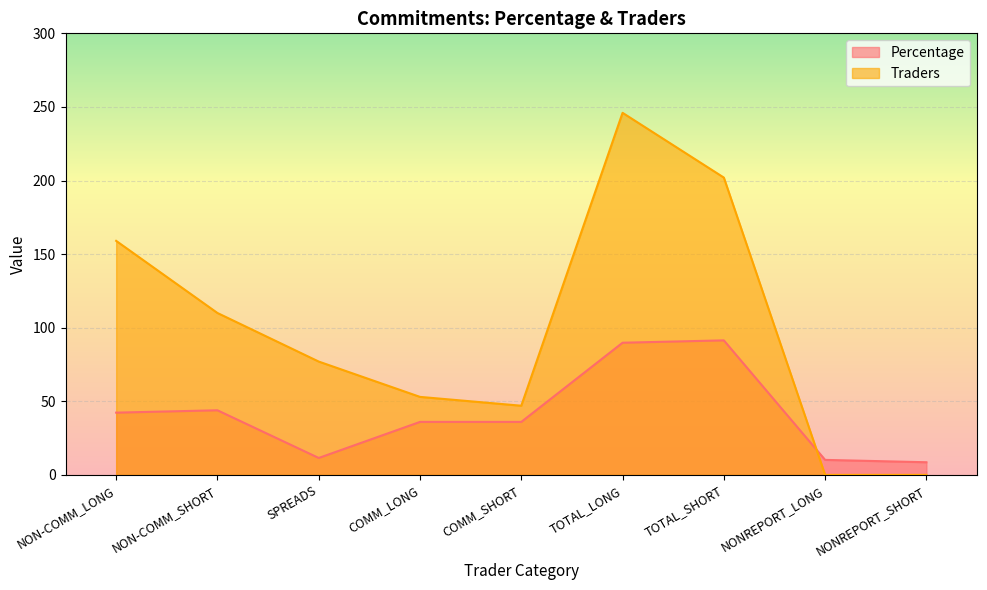

Where does the Traders series first go above 77?

NON-COMM_LONG